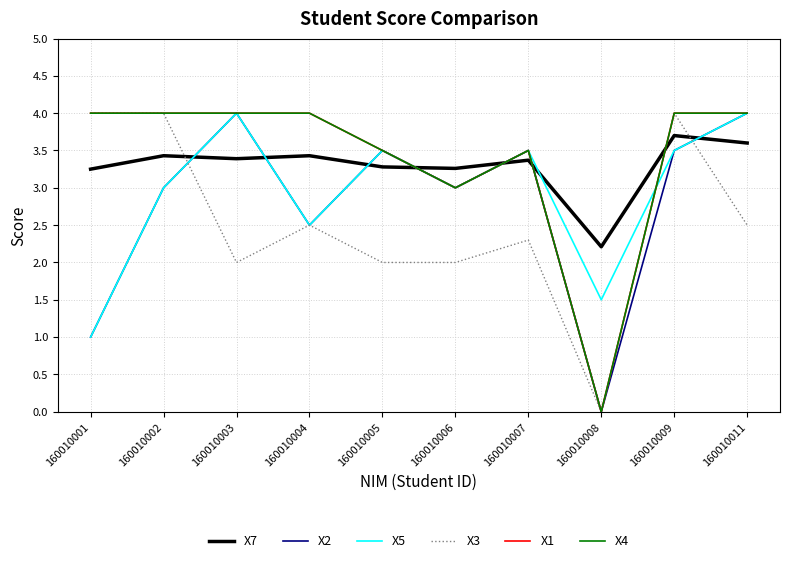

True or false: X4 has a value of 1.5 at 160010004.

False